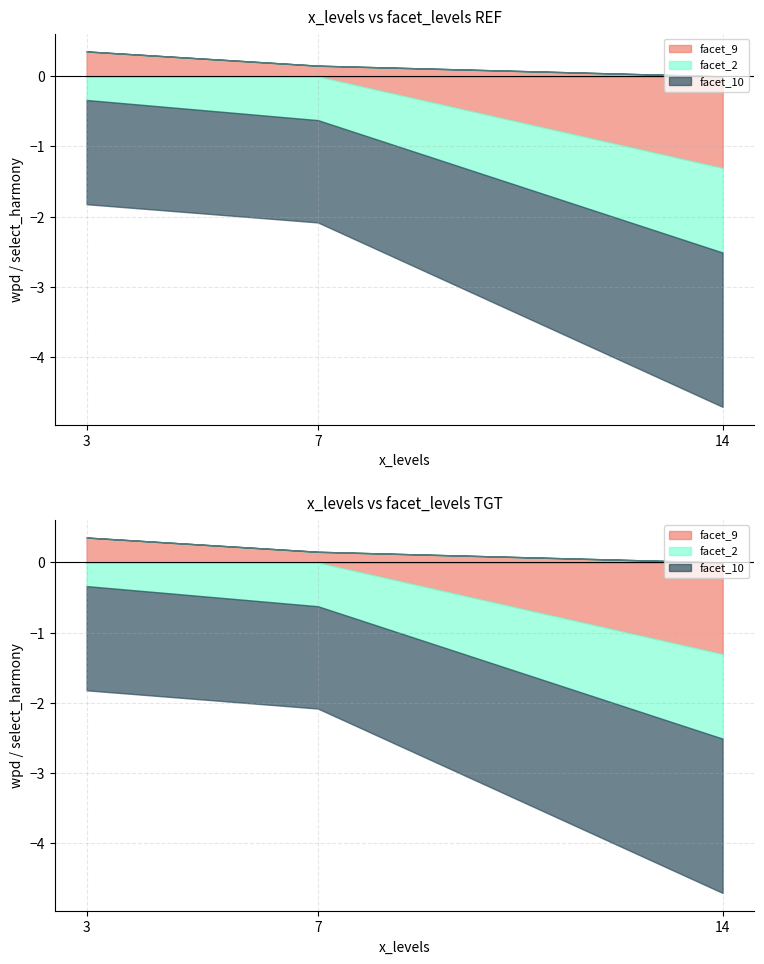

Where does the facet_9 series first go above 0?

3